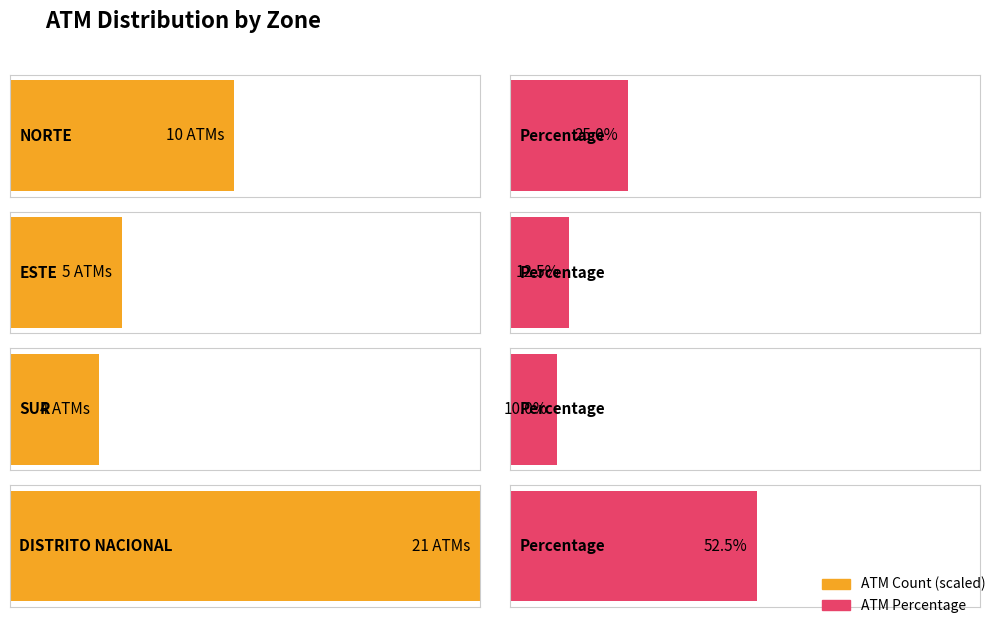

Which series has the largest total across all categories?

ATM Percentage